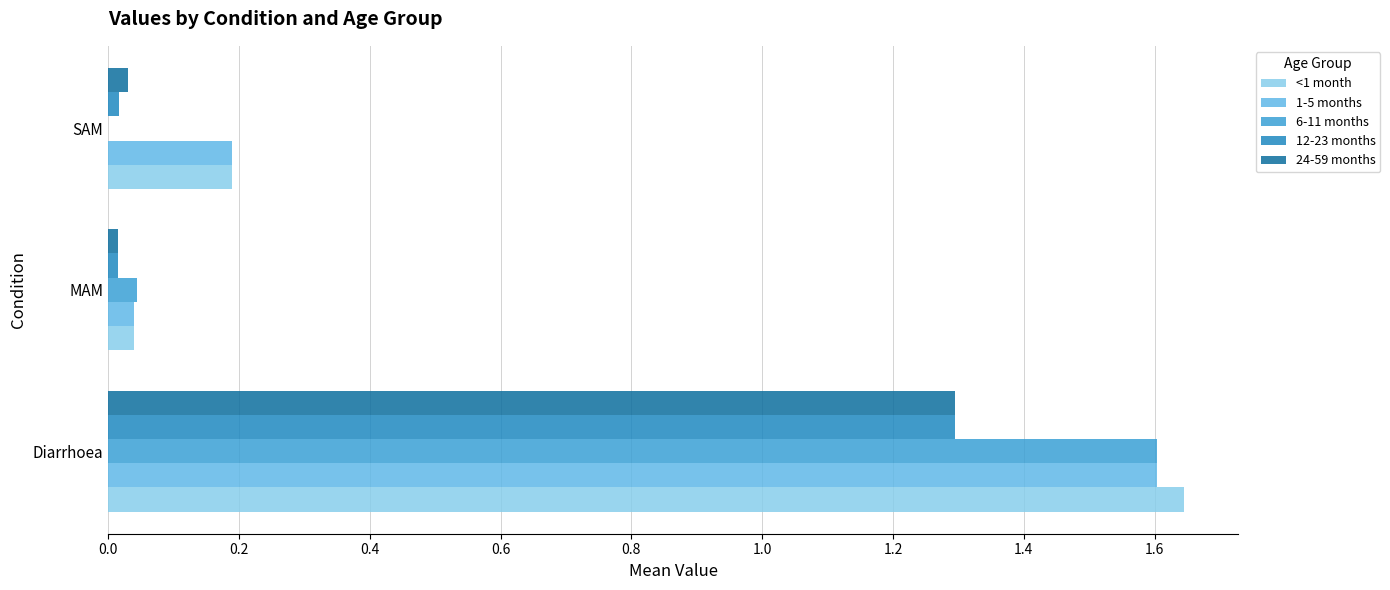

At which label does 24-59 months reach its peak?

Diarrhoea